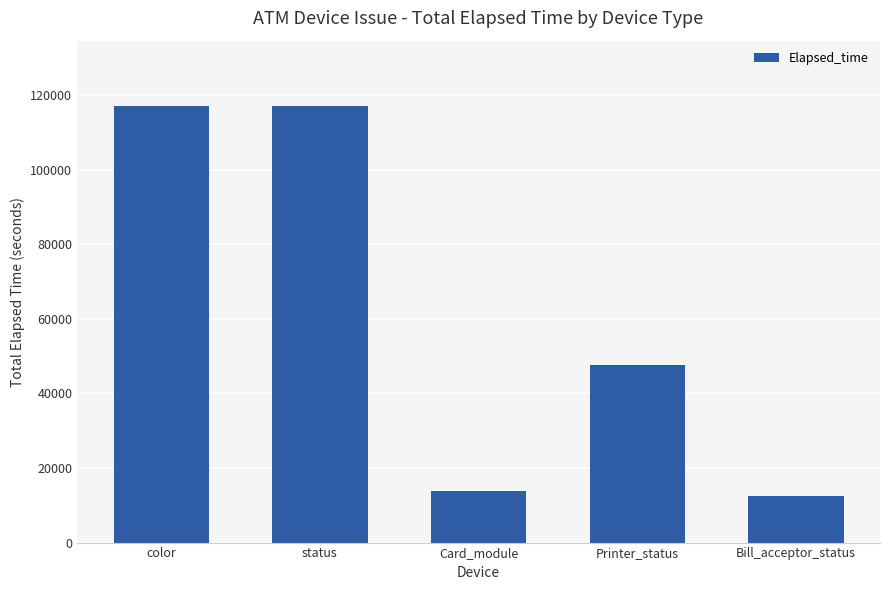

What is the minimum value shown in the chart?

12569